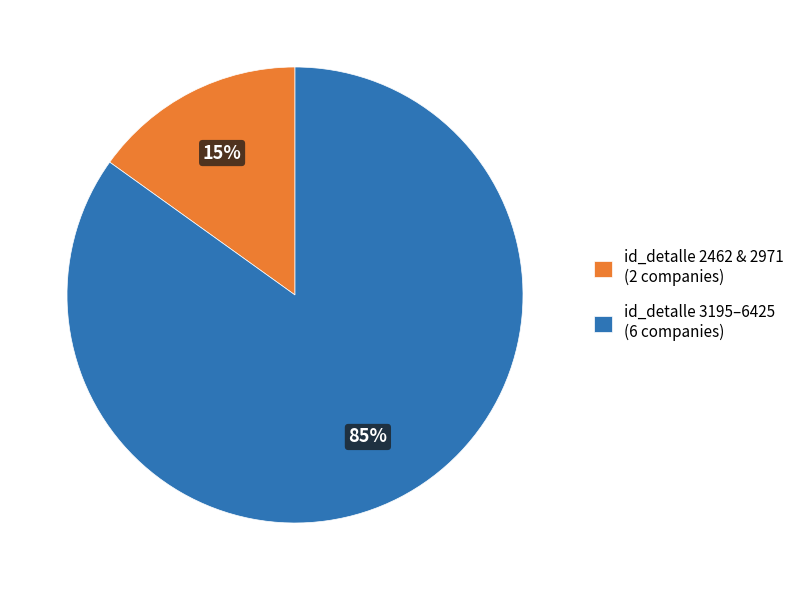

How many segments does this pie chart have?

2